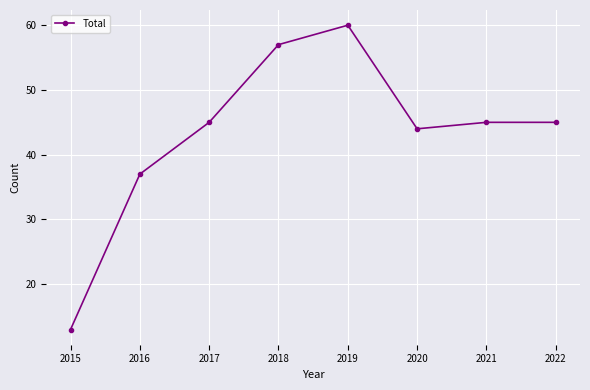

What is the sum of the values at 2017 and 2016?

82